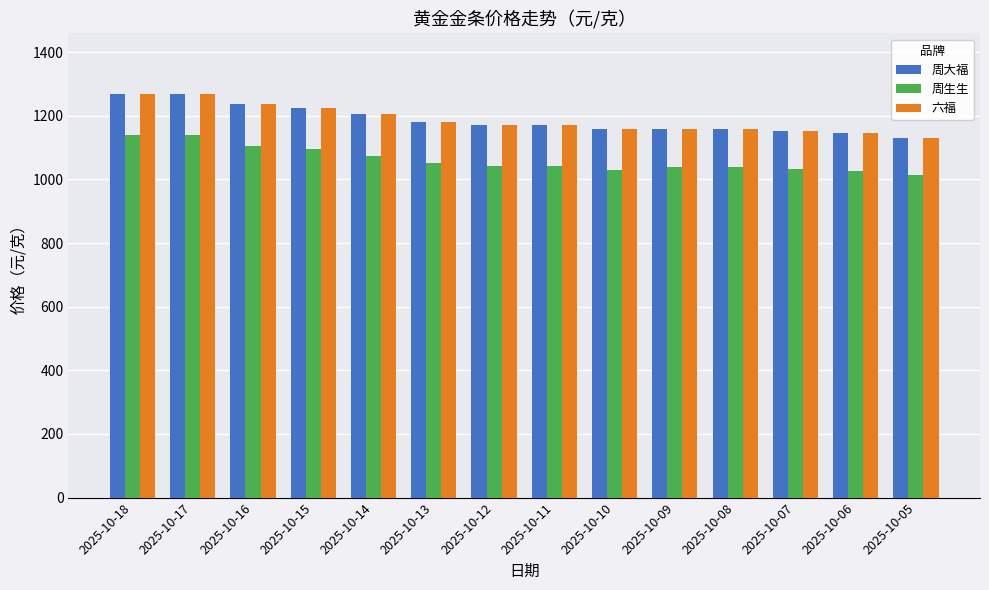

What is the difference between the maximum and minimum values in the 六福 series?

140